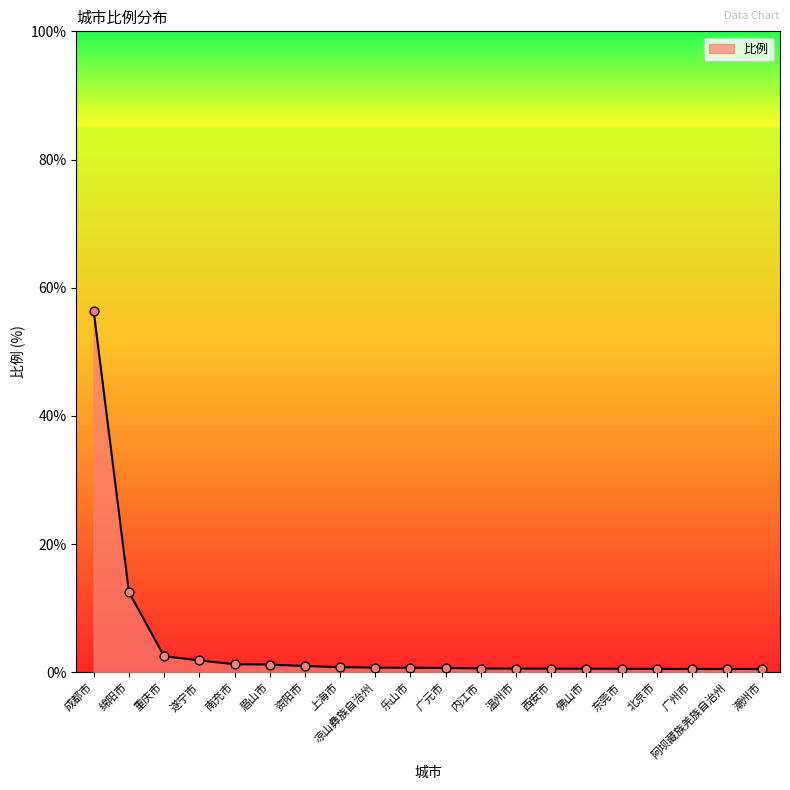

Approximately how many times larger is the value at 北京市 compared to 眉山市?

0.4